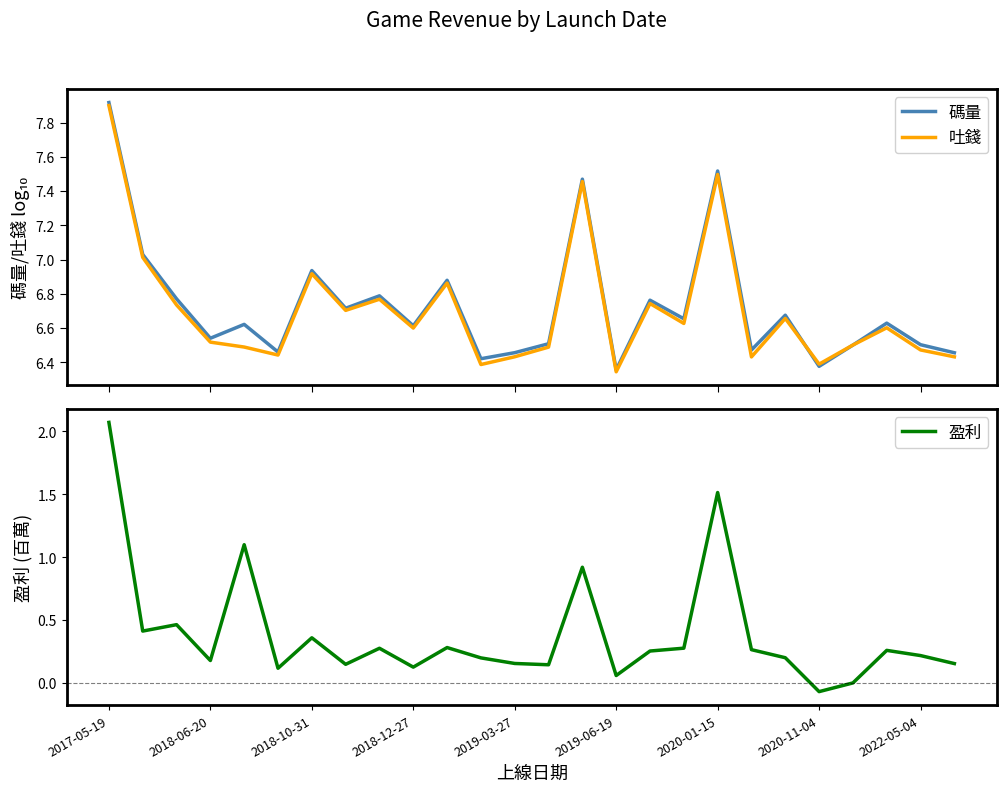

What position from the left is 11?

12